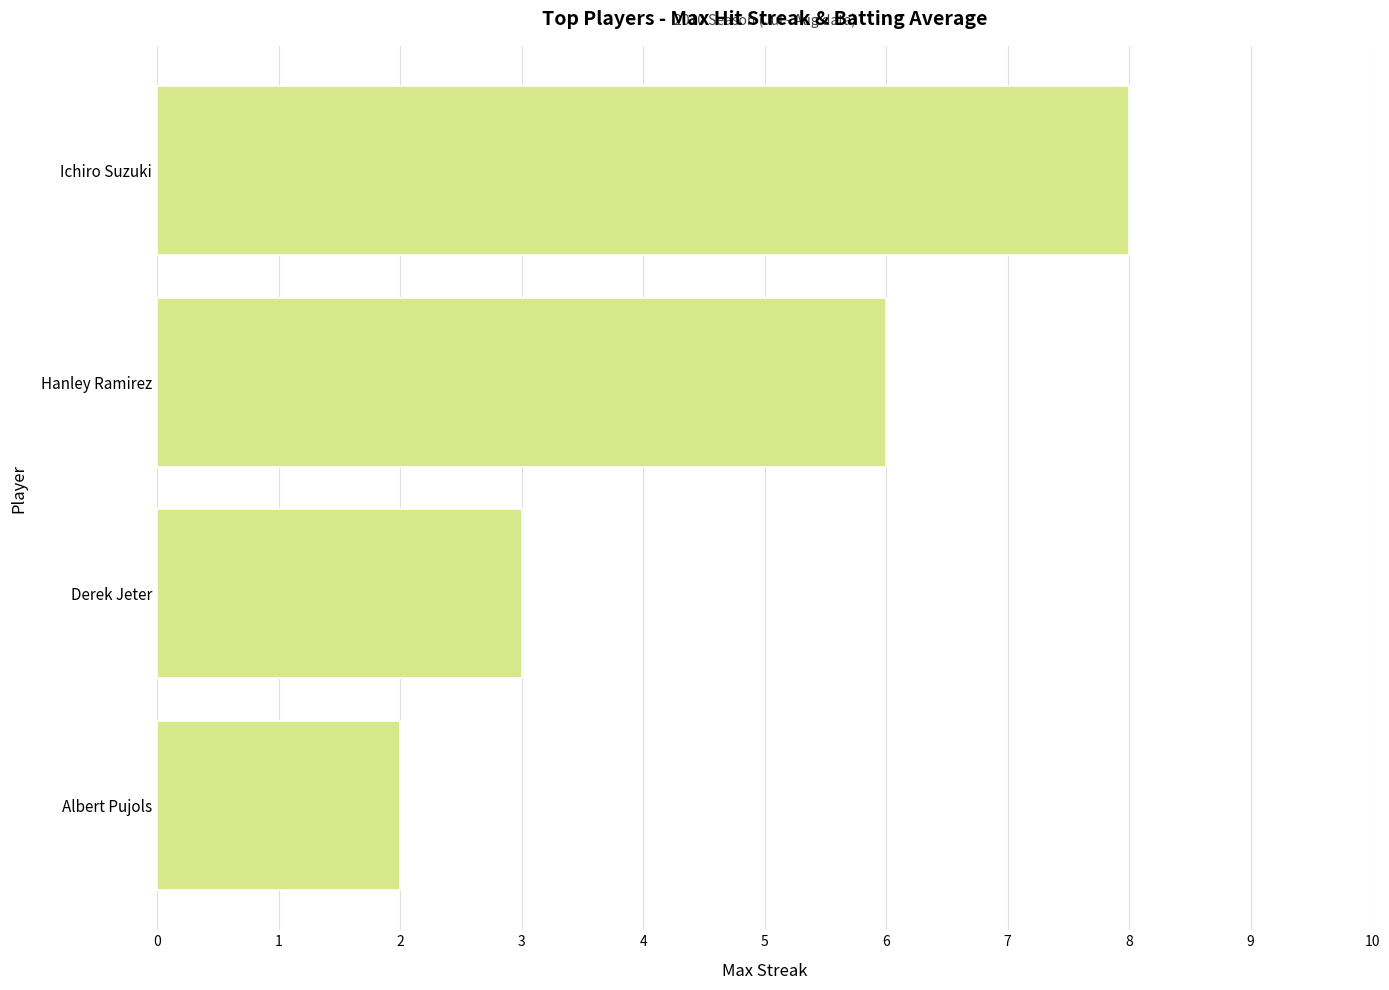

List the labels in order of value, smallest first.

Albert Pujols, Derek Jeter, Hanley Ramirez, Ichiro Suzuki